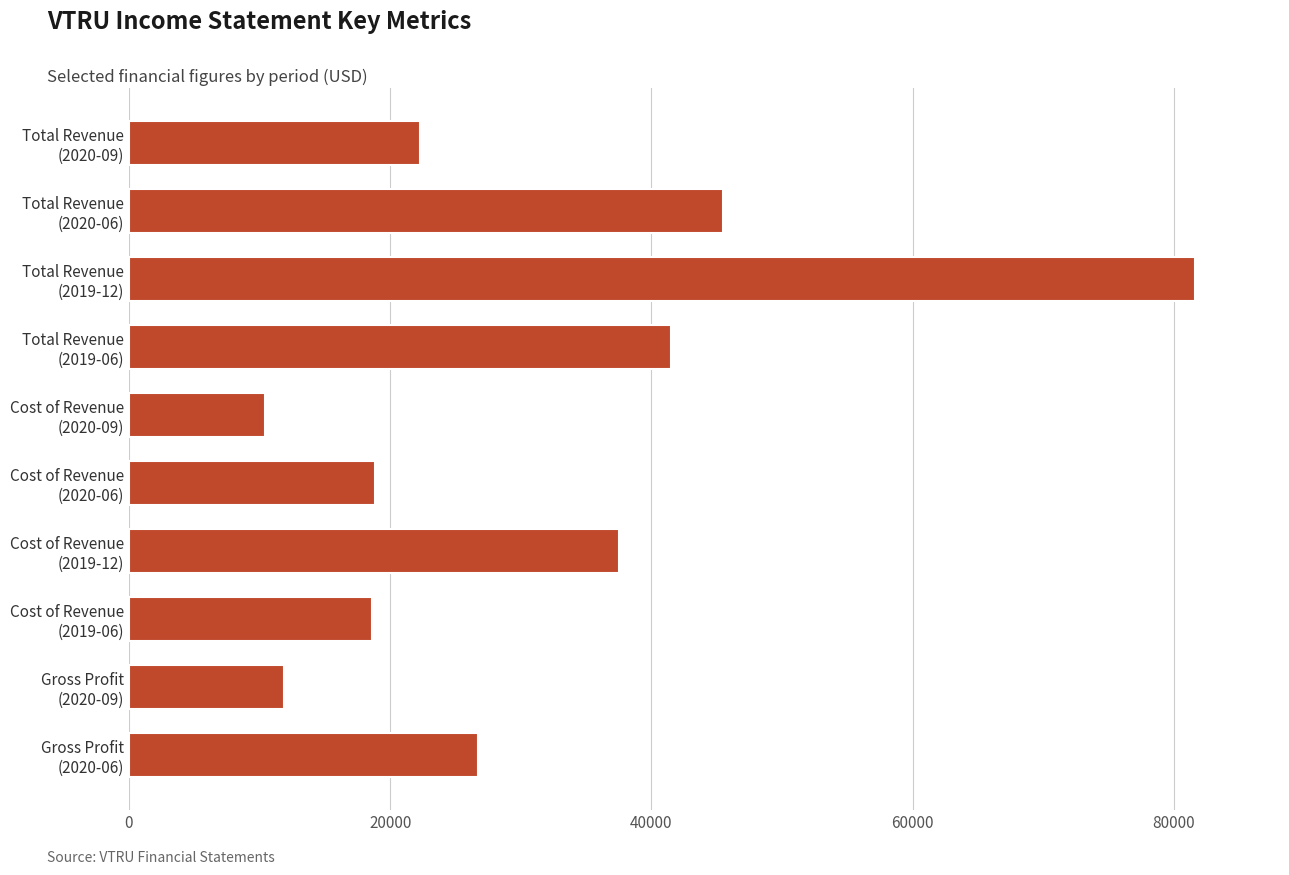

What is the difference between the second highest and minimum values?

35100